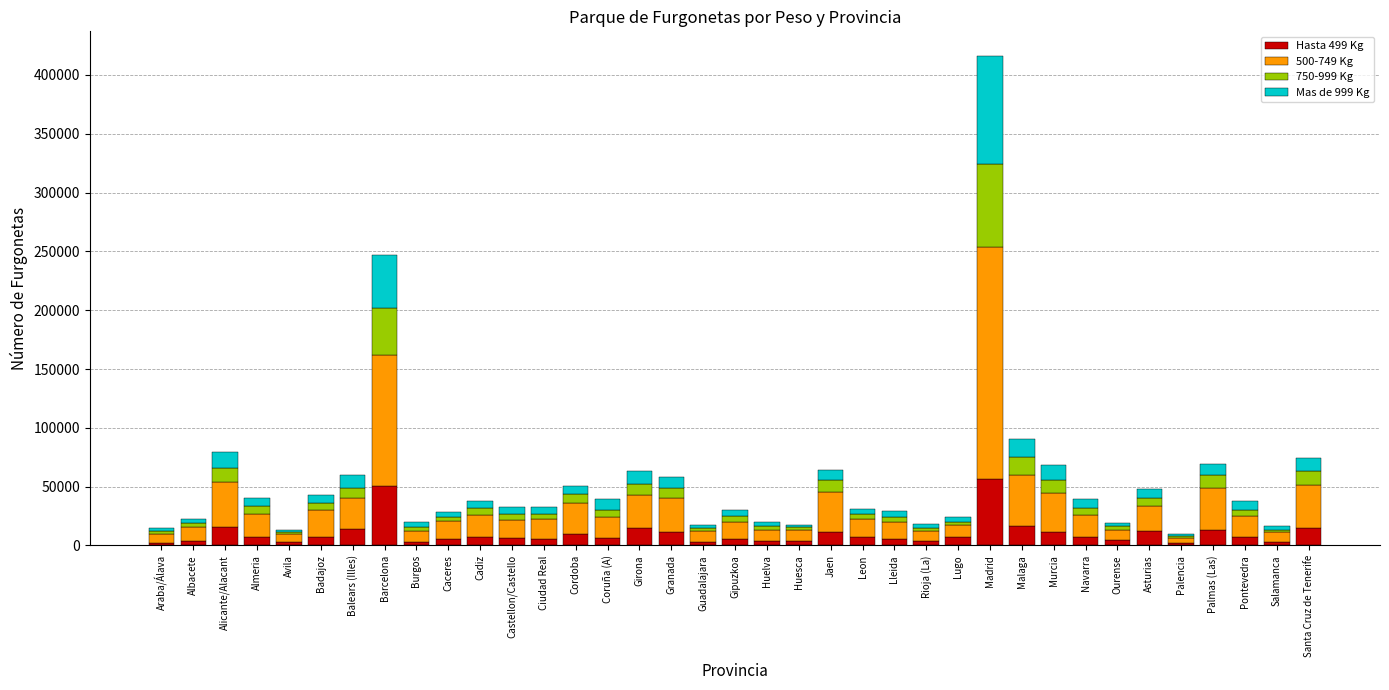

True or false: 750-999 Kg has a value of 15033 at Granada.

False